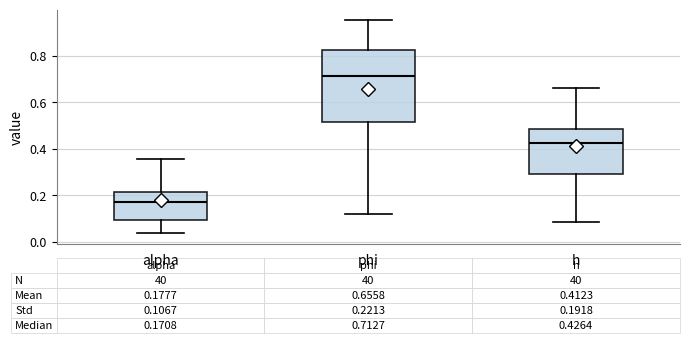

Comparing the boxes themselves (not the whiskers), which one is the tallest?

phi